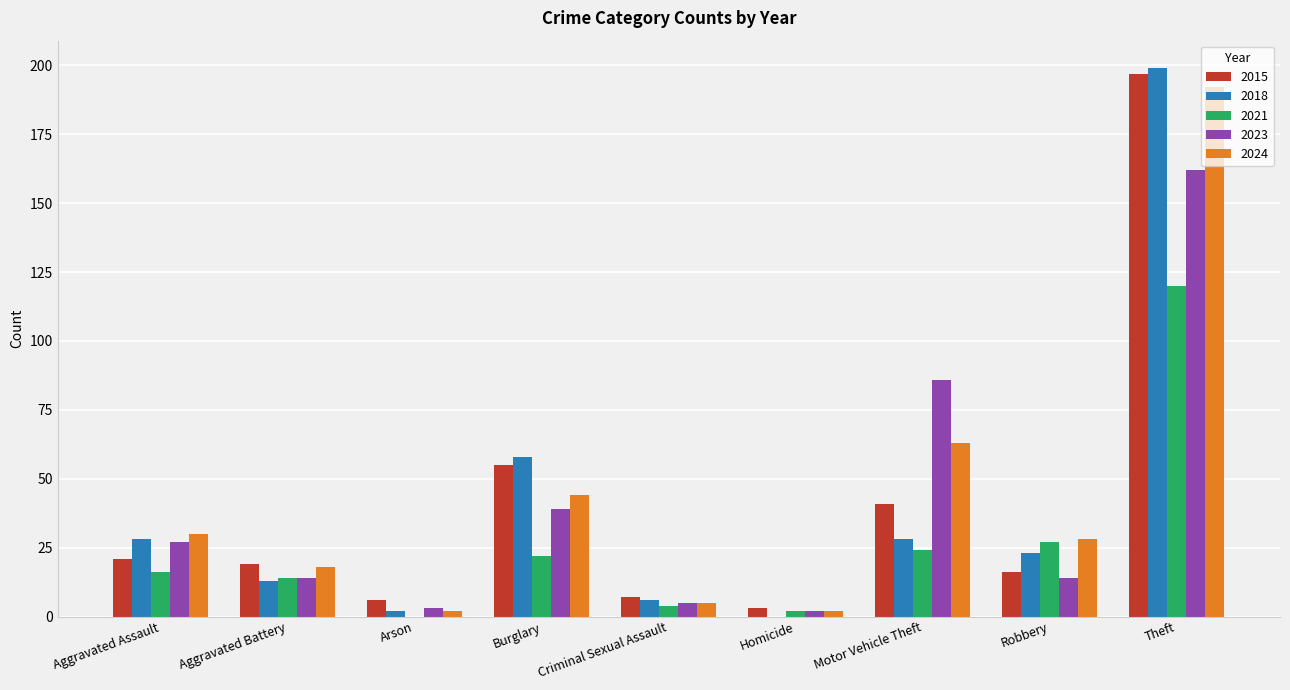

At which label does 2023 reach its peak?

Theft